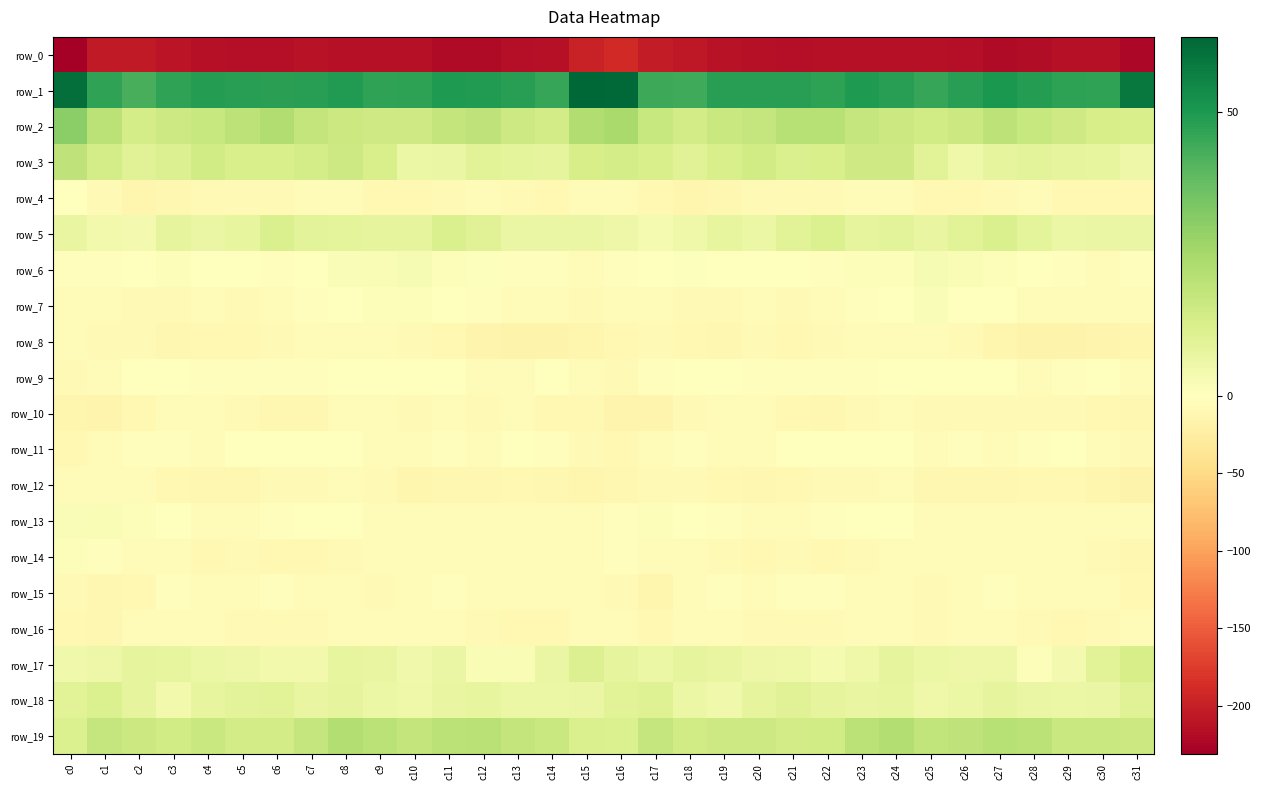

Where is row_3 nearest to the value 11?

c3